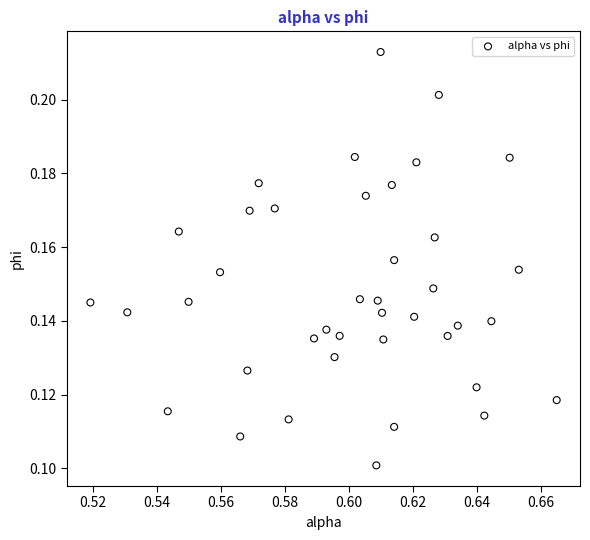

How many data points are displayed?

40